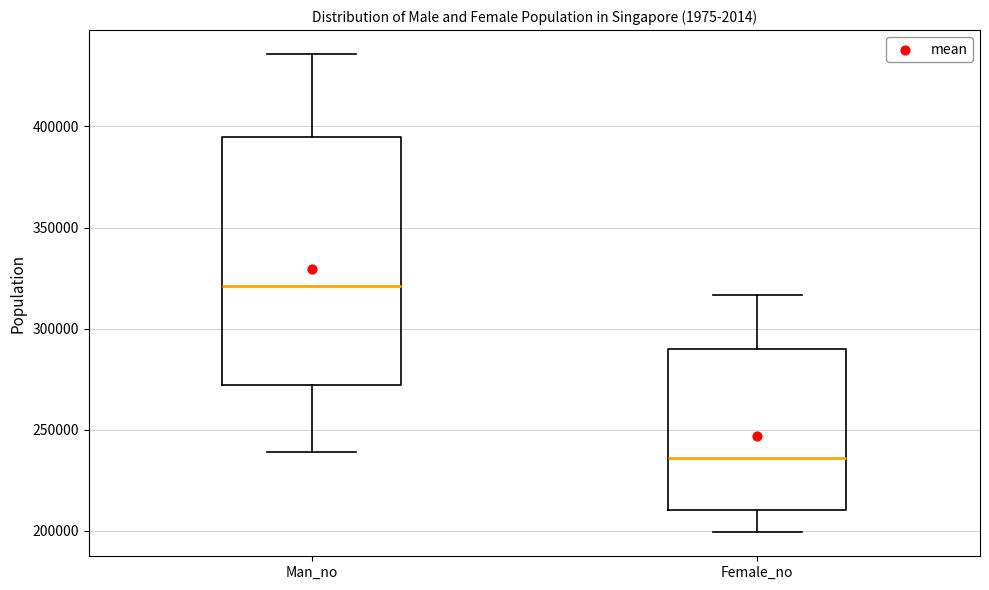

Which box's median line is the highest?

Man_no